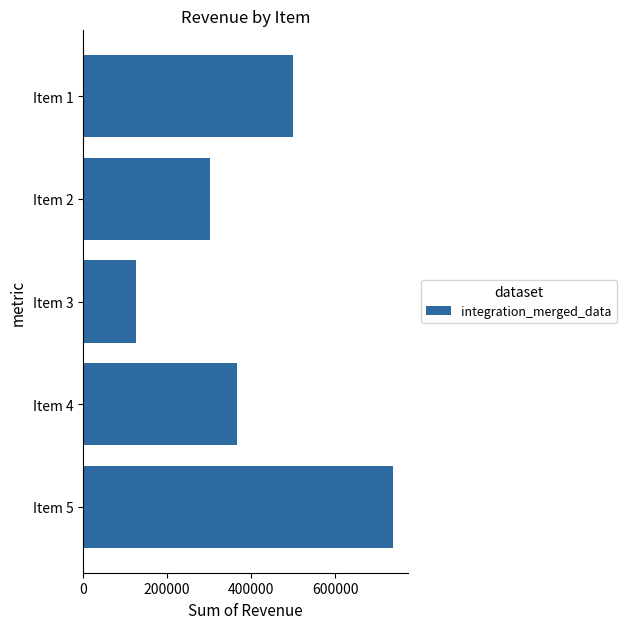

The value at Item 3 is 207145. True or false?

False